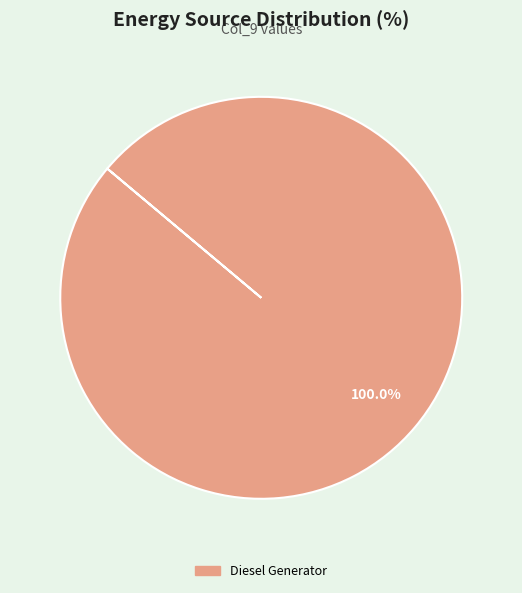

Does any single category account for the majority?

Yes